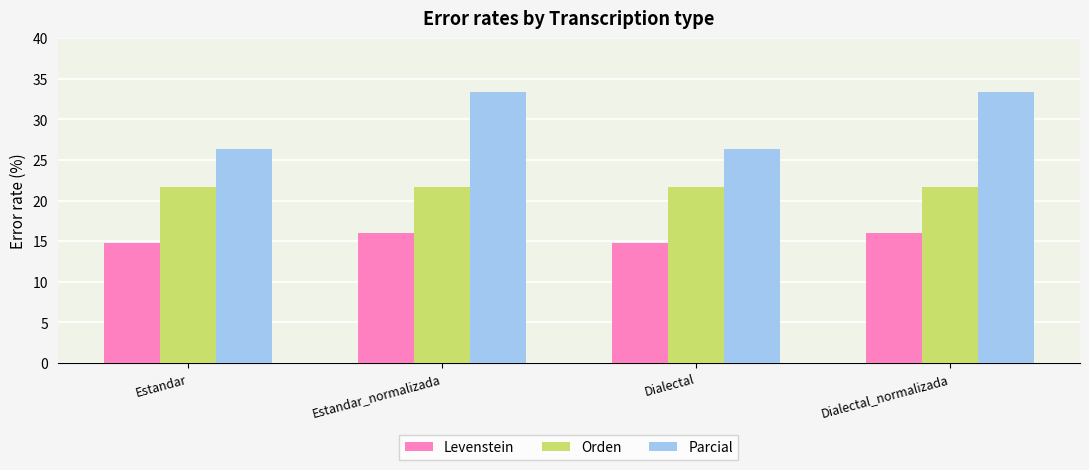

What is the difference between the highest and lowest values at Dialectal_normalizada?

17.3